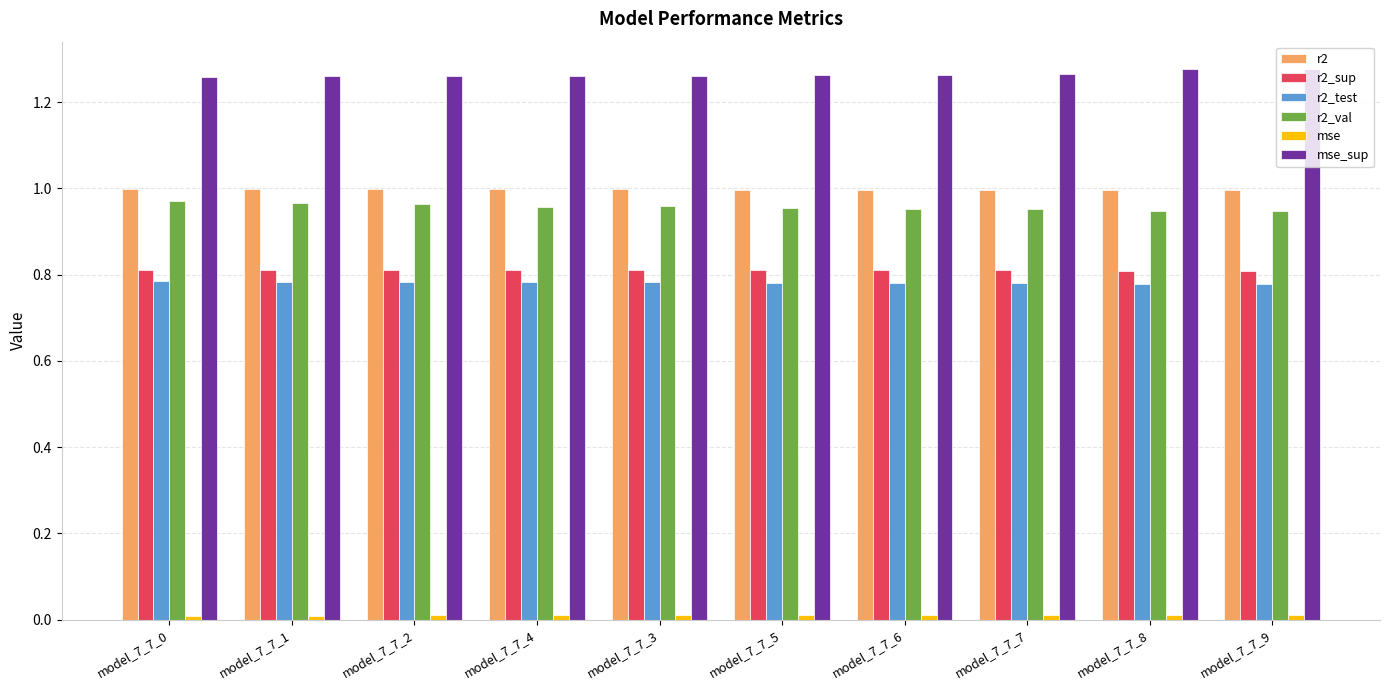

How many bars are there in total?

60